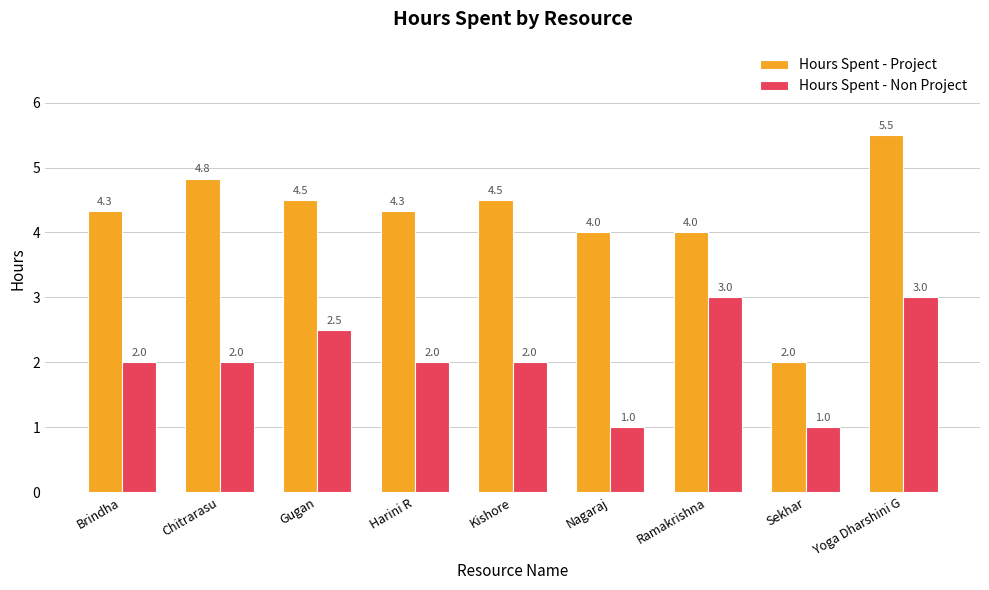

Which series changed the most between Nagaraj and Ramakrishna?

Hours Spent - Non Project